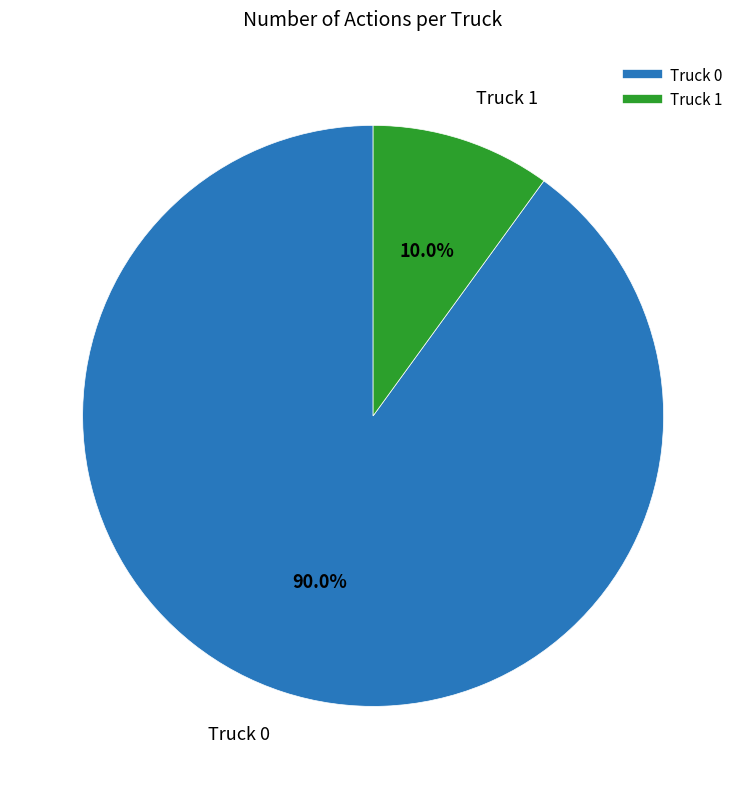

Does any single category account for the majority?

Yes